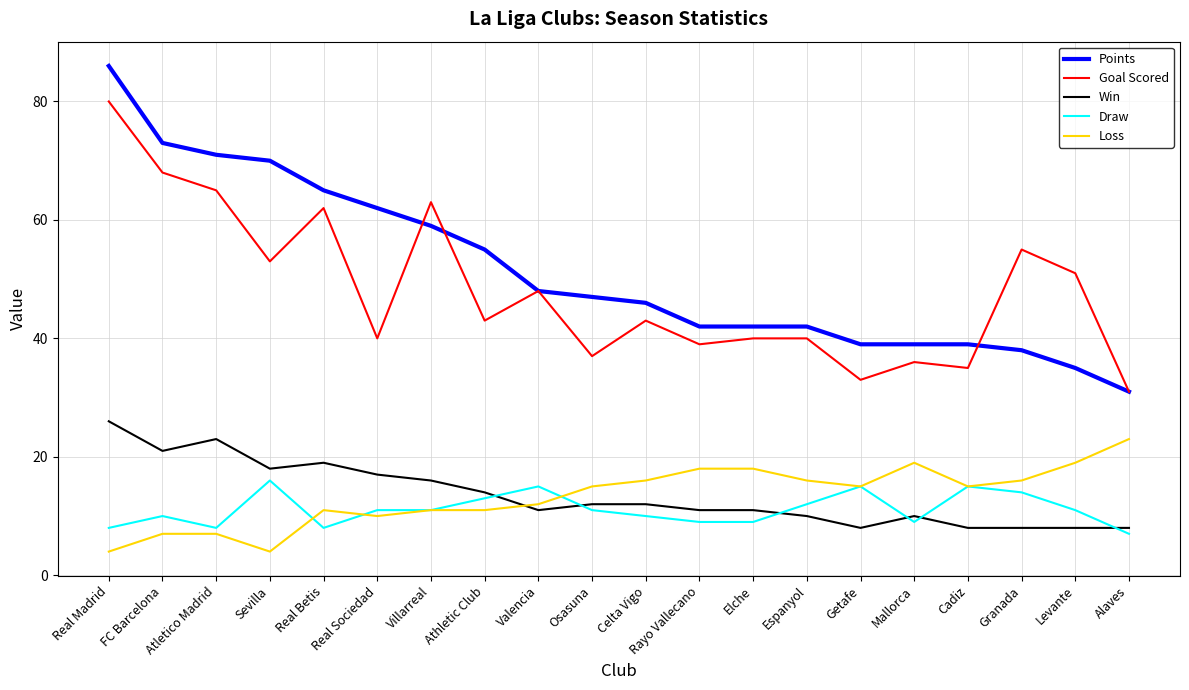

True or false: Loss and Draw cross at least once.

True